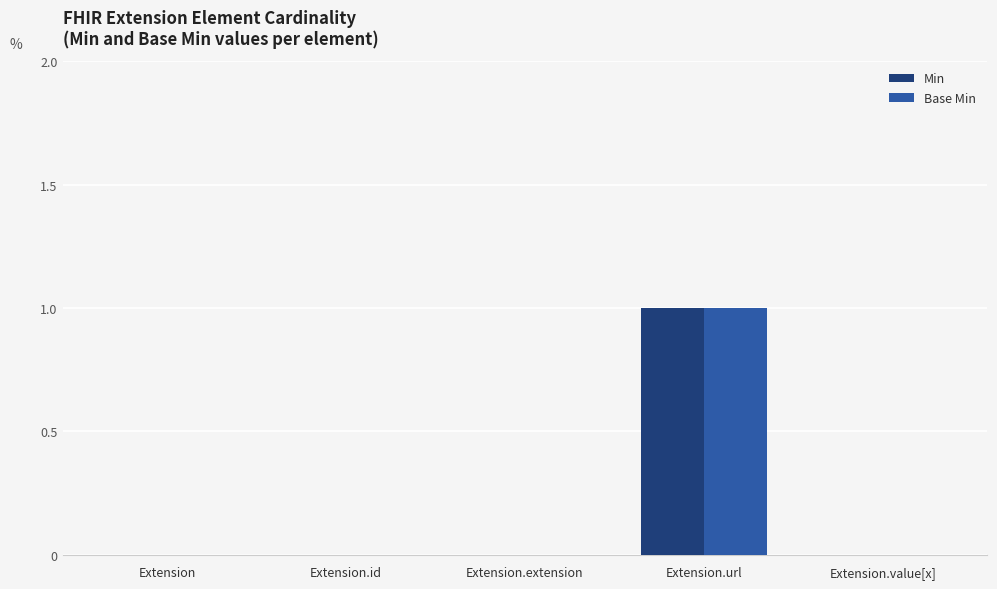

What are all the series names shown in the legend?

Min, Base Min